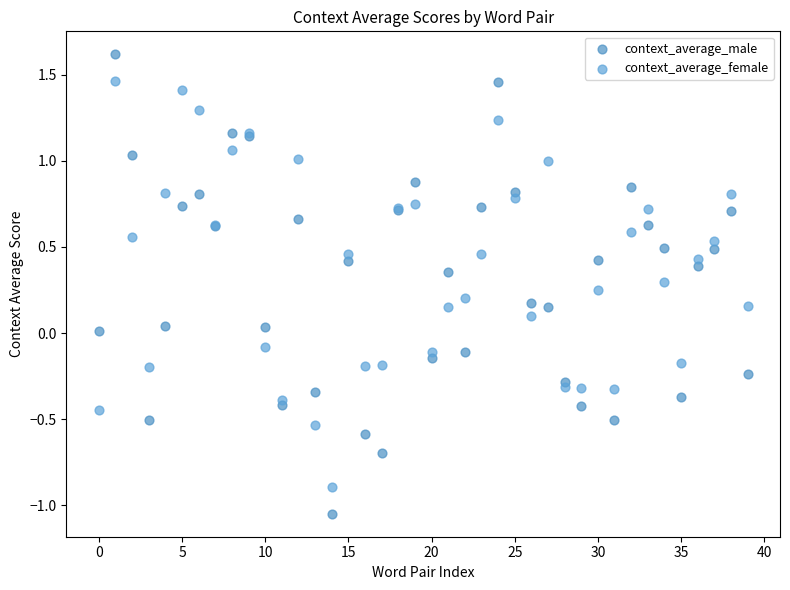

Which series contains the highest Y value?

context_average_male